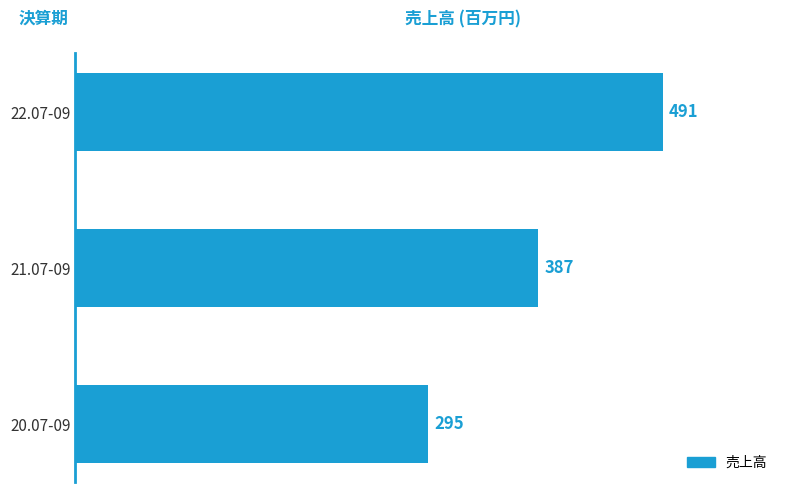

Reading bottom to top, list all the values displayed in this chart.

20.07-09=295	21.07-09=387	22.07-09=491